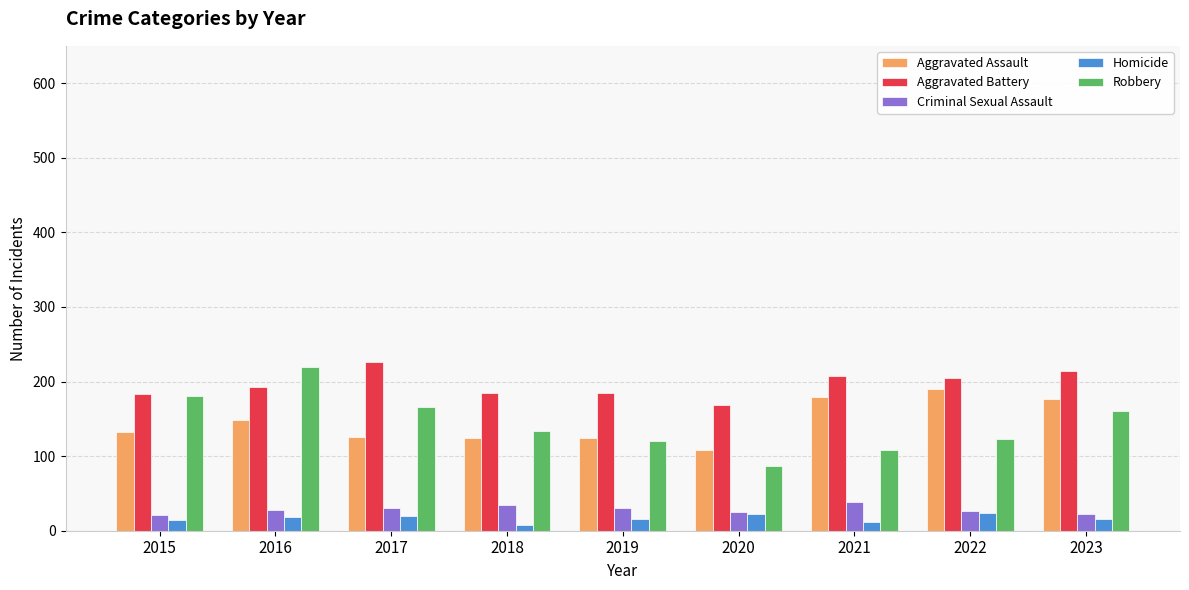

Which series has the largest total across all categories?

Aggravated Battery